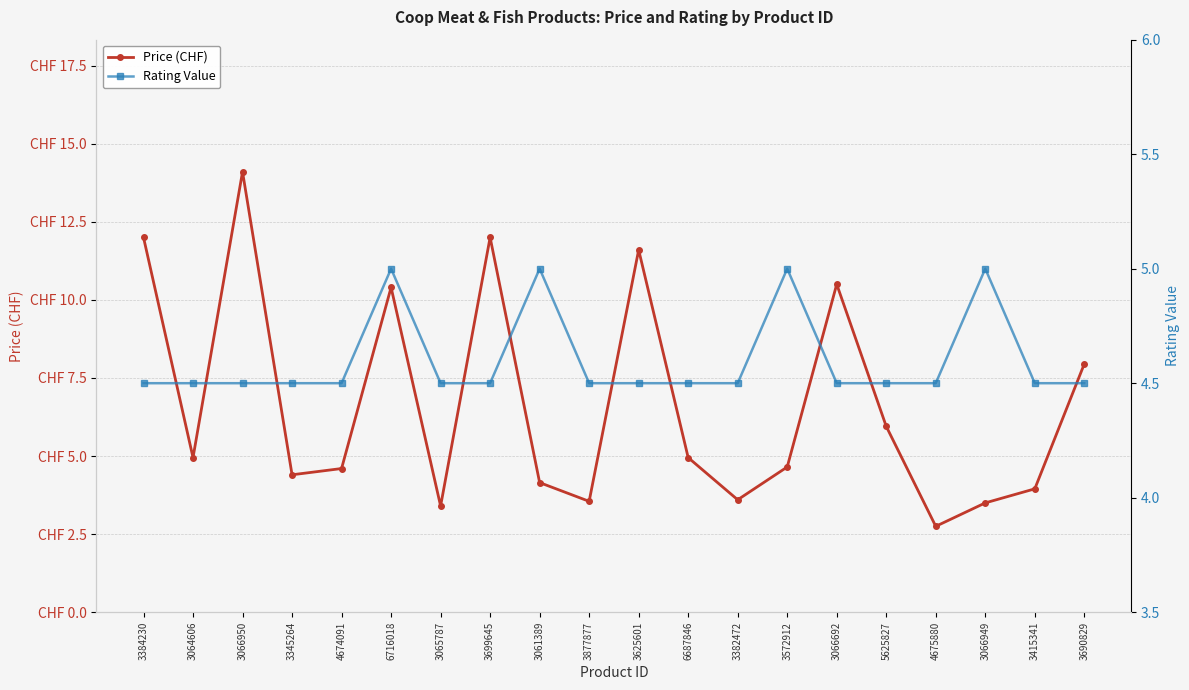

Which series has the largest total across all categories?

Price (CHF)